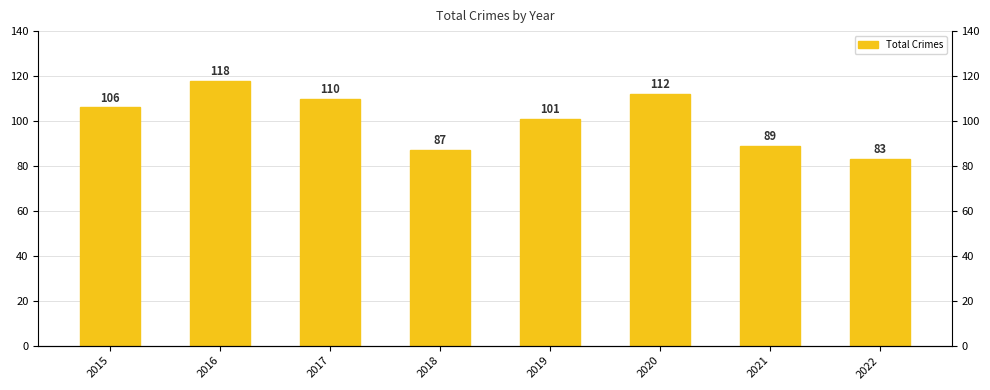

What is the value of the 5th bar from the left?

101